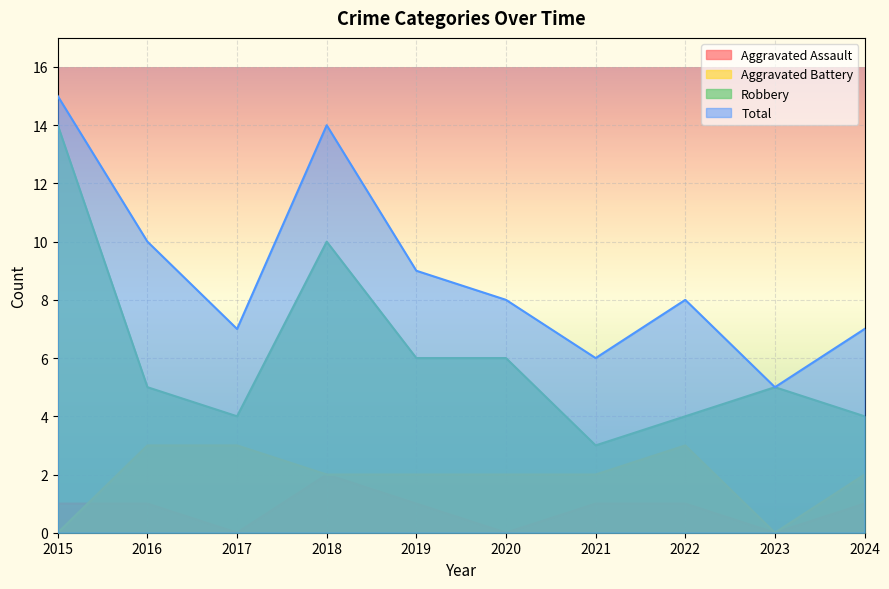

Where is Aggravated Assault nearest to the value 1?

2015